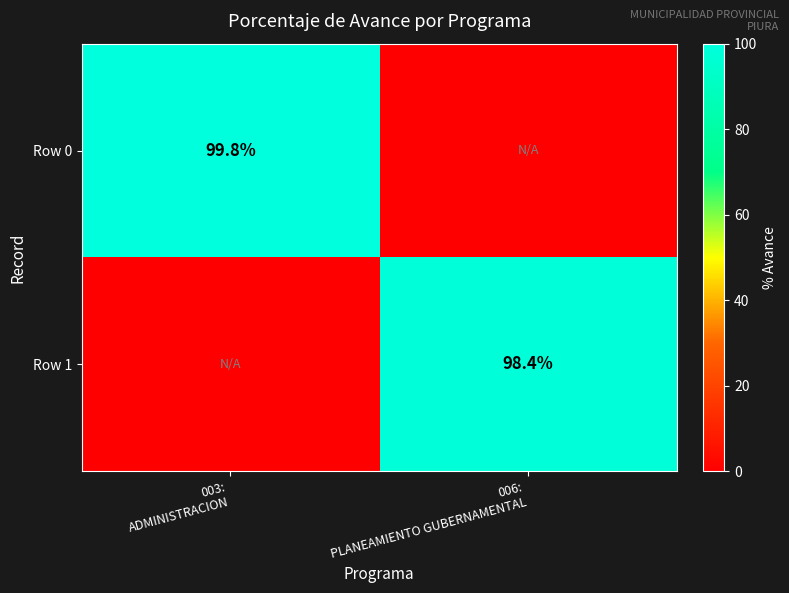

Rank the series by their average value, from lowest to highest.

Row 1, Row 0